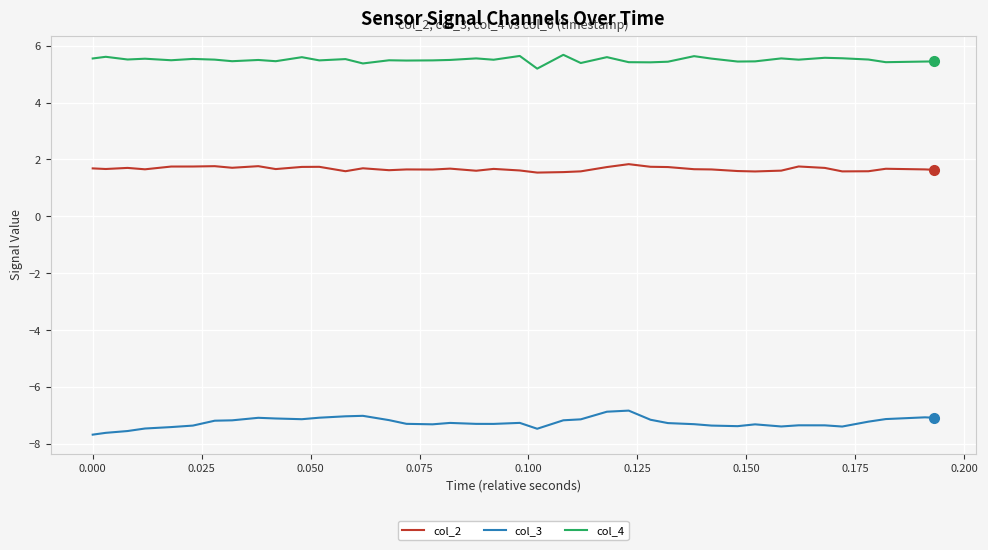

Which series has the widest spread of values?

col_3